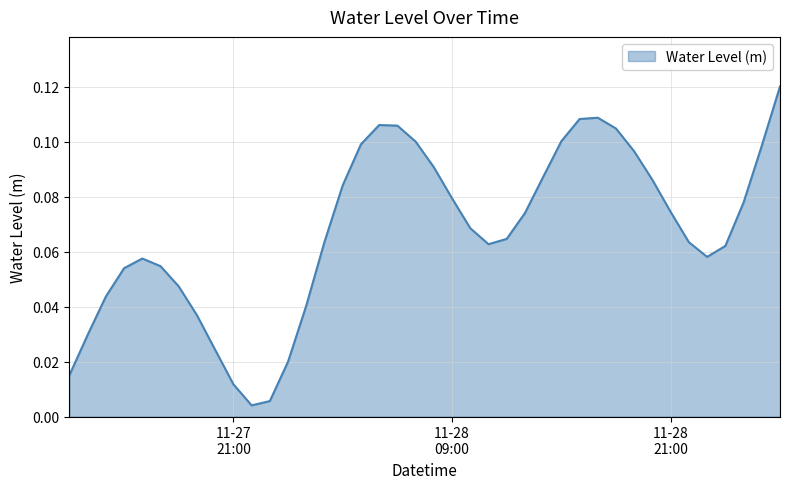

Reading left to right, what are all the values shown in this chart?

0.0	0.0	0.0	0.1	0.1	0.1	0.0	0.0	0.0	0.0	0.0	0.0	0.0	0.0	0.1	0.1	0.1	0.1	0.1	0.1	0.1	0.1	0.1	0.1	0.1	0.1	0.1	0.1	0.1	0.1	0.1	0.1	0.1	0.1	0.1	0.1	0.1	0.1	0.1	0.1